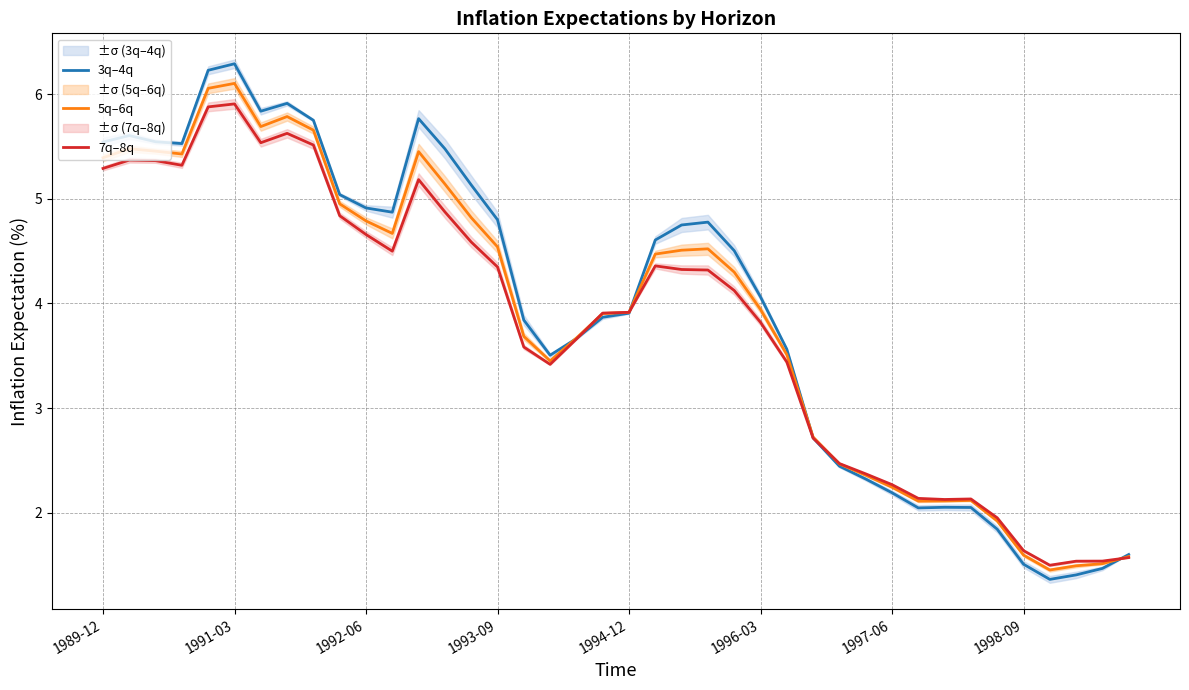

Is this an area chart (filled region under the line)?

No